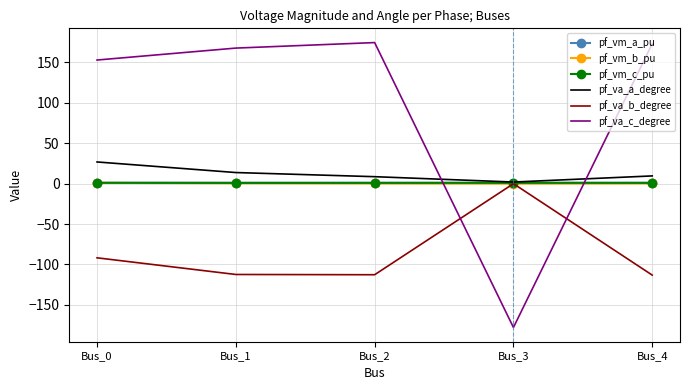

The pf_va_c_degree series shows 167.8 at Bus_1. True or false?

True